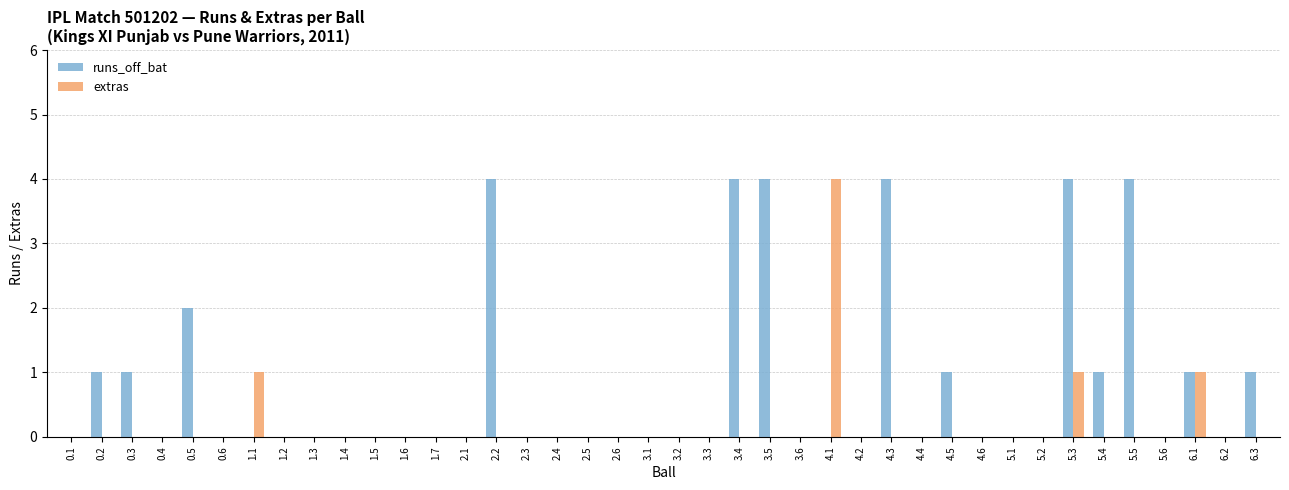

The extras series shows -2 at 5.6. True or false?

False